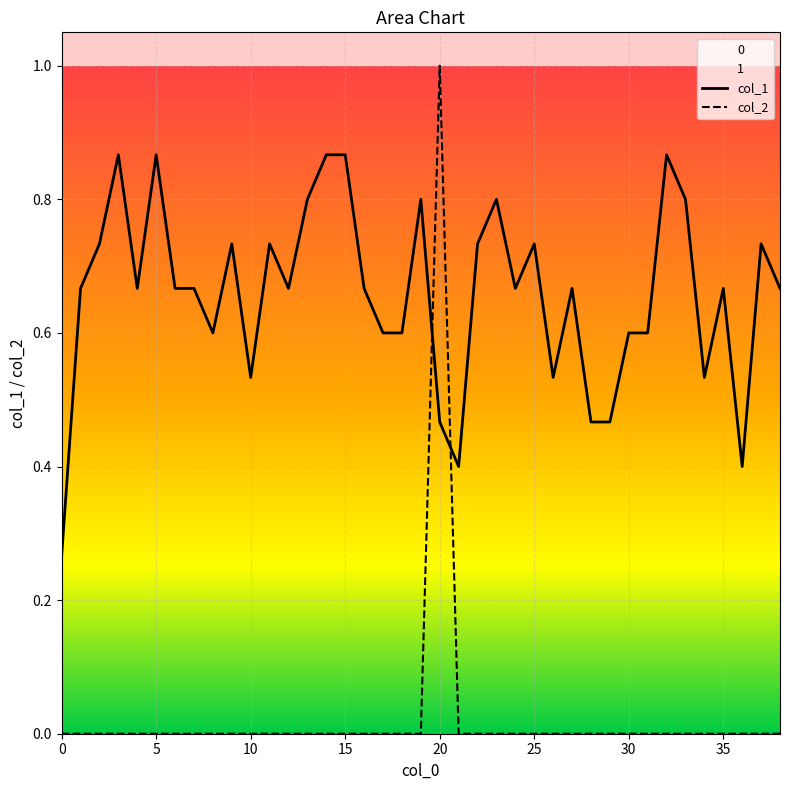

Which series has the largest range (max minus min)?

col_2